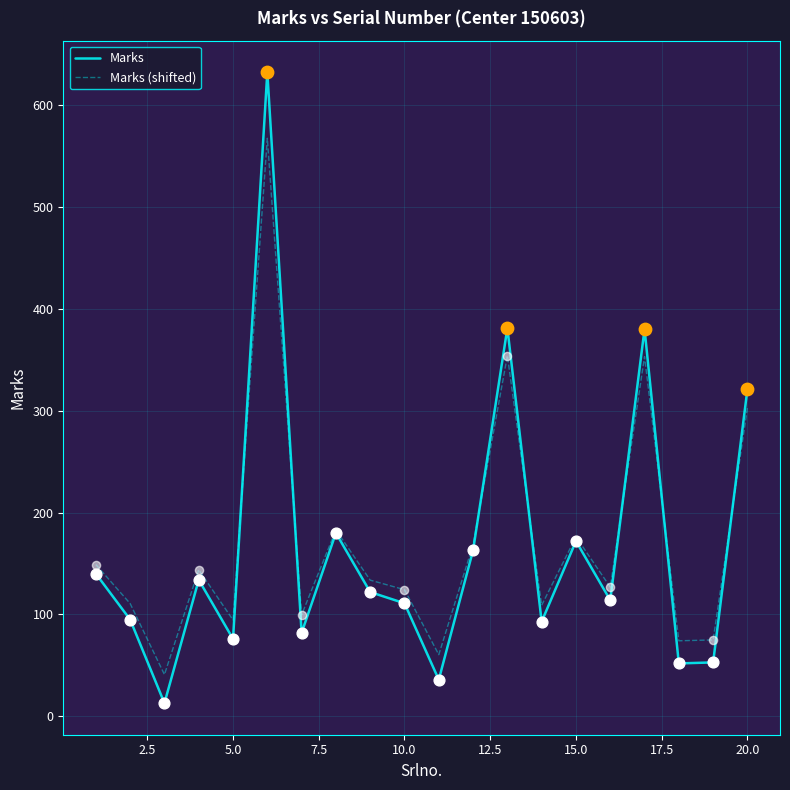

Which series has the widest spread of values?

Marks